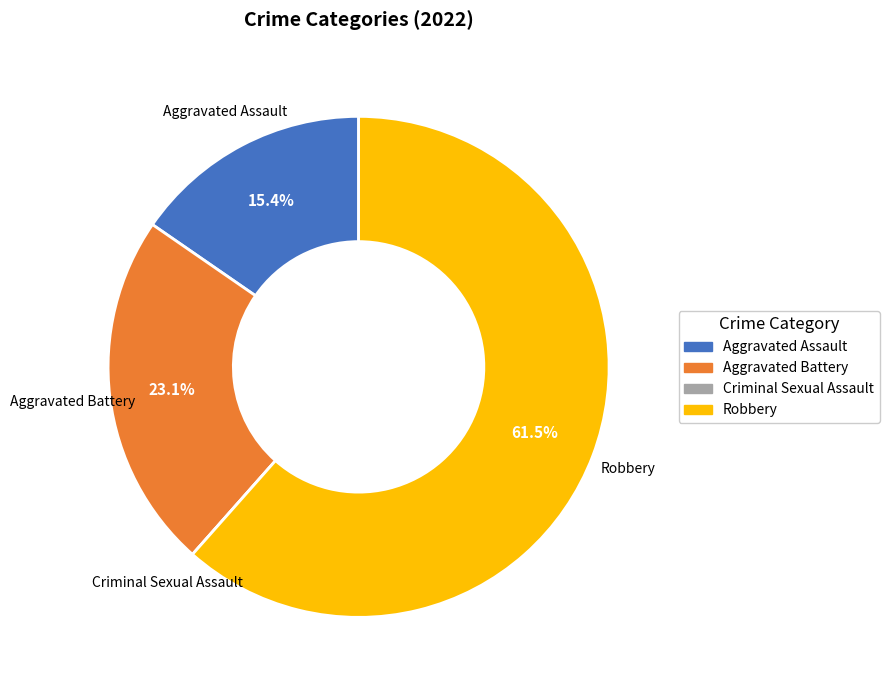

Which slice represents more than half of the pie?

Robbery